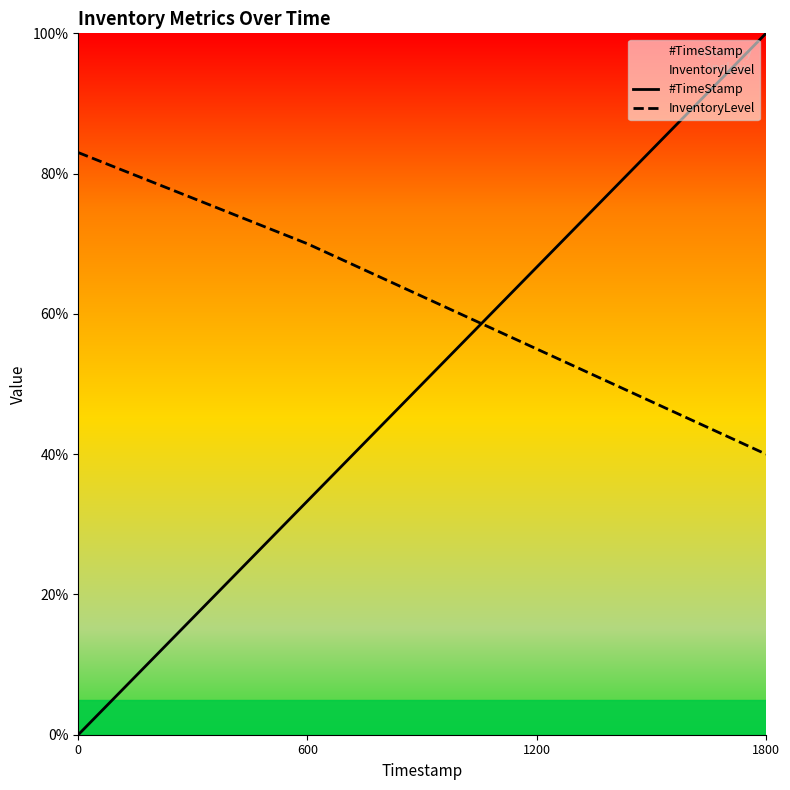

How many data points in InventoryLevel are above 70?

1